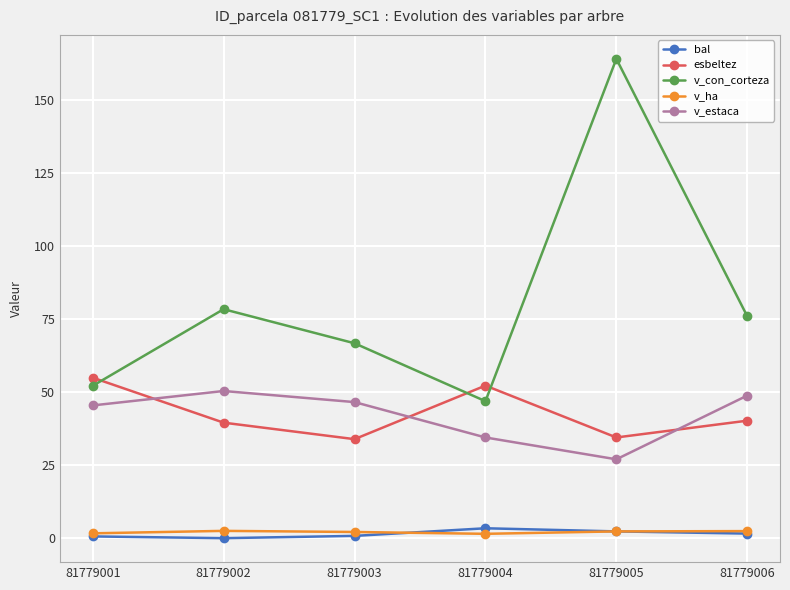

List the labels in order of v_con_corteza value, largest first.

81779005, 81779002, 81779006, 81779003, 81779001, 81779004